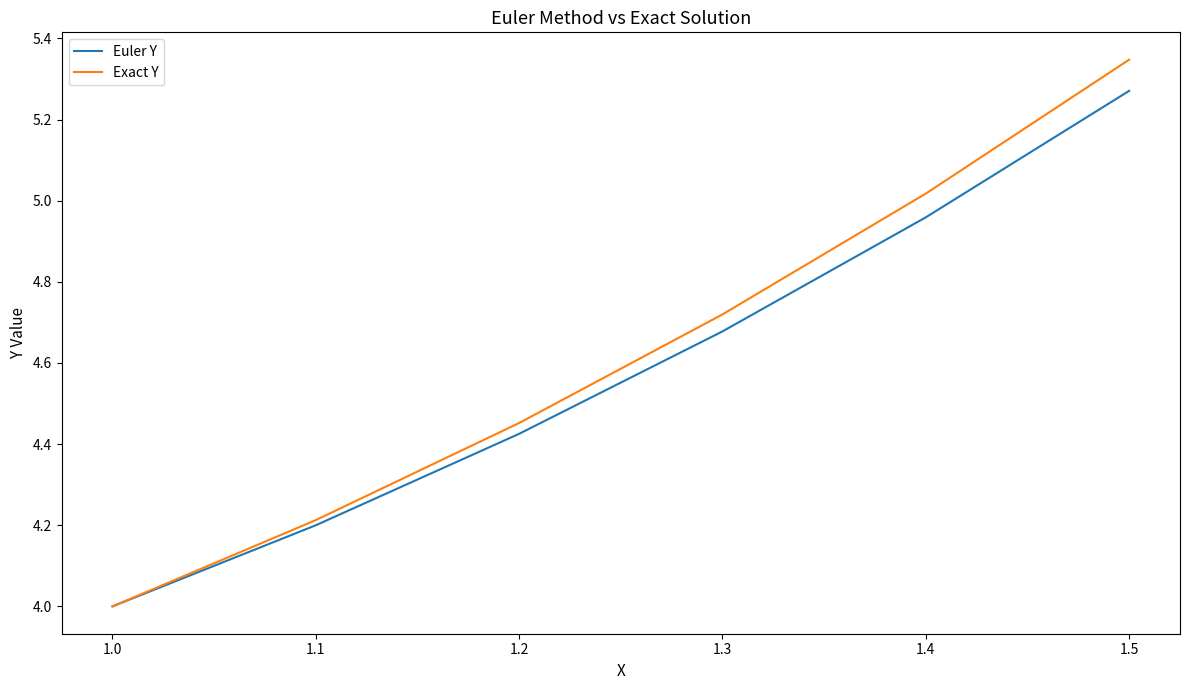

At which category does the chart reach its minimum across all series?

1.0